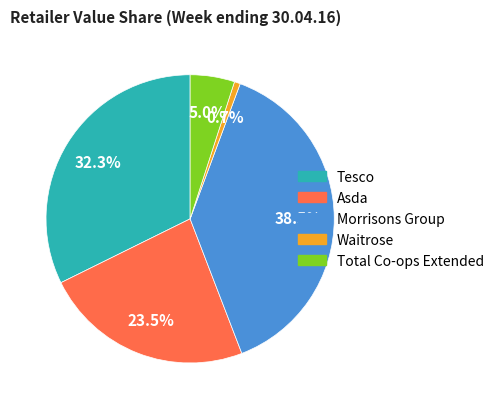

Count the number of slices in the pie.

5